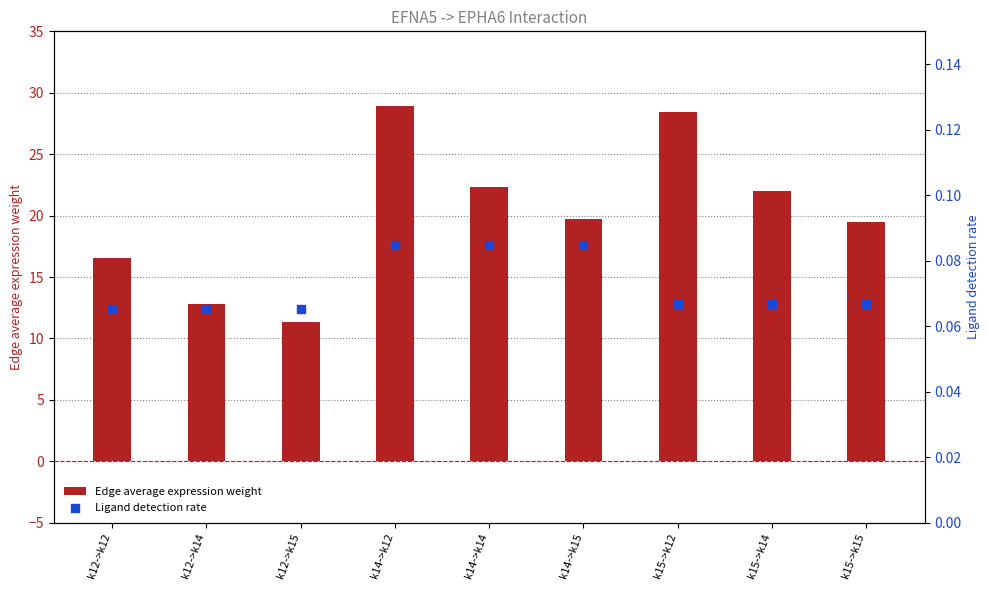

Which series reaches the maximum Y coordinate?

Edge average expression weight